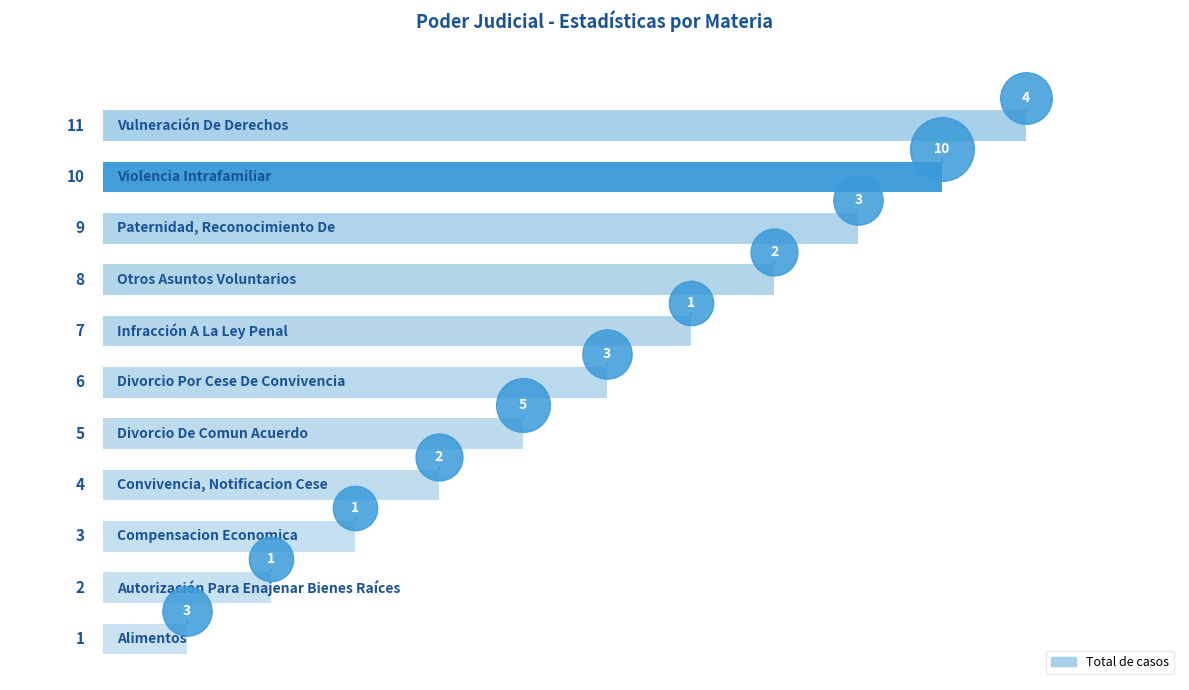

Approximately how many times larger is the value at Divorcio De Comun Acuerdo compared to Autorización Para Enajenar Bienes Raíces?

5.0